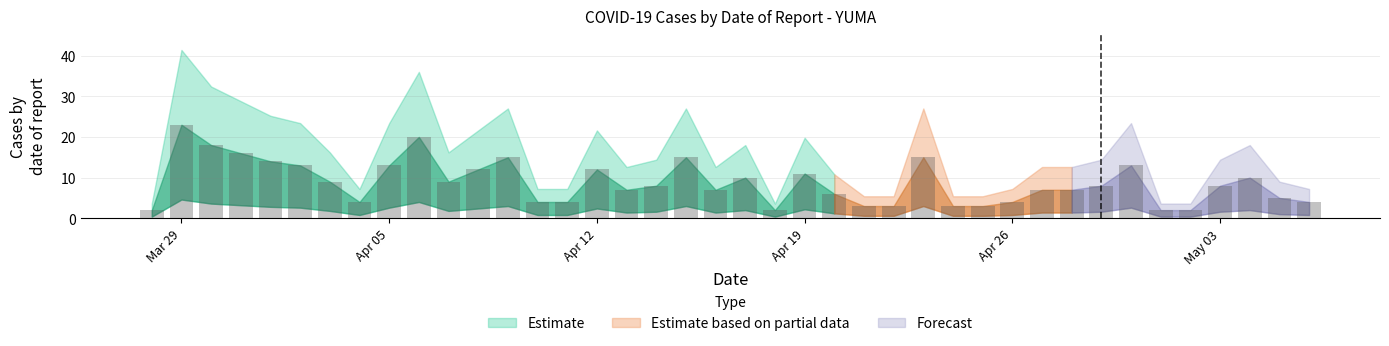

What is the greatest value displayed?

23